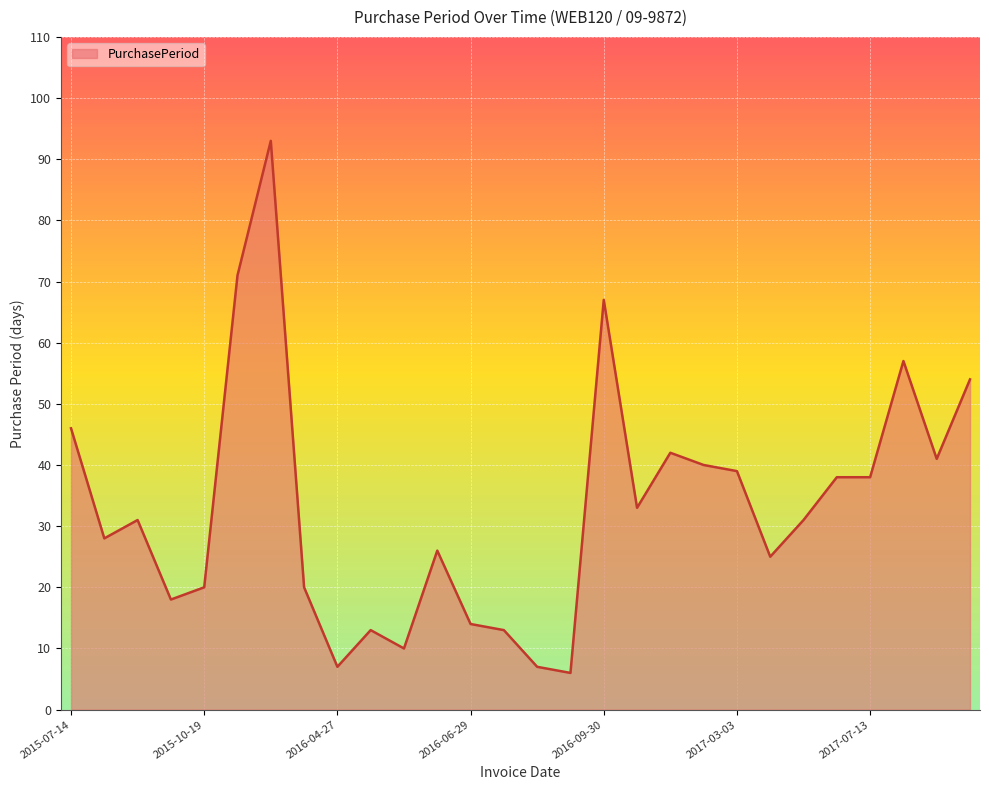

Does the chart have visible grid lines?

Yes